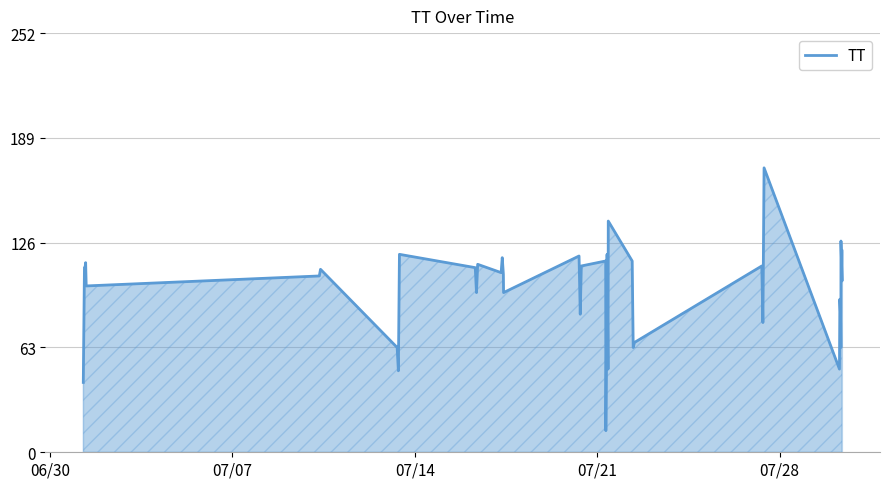

What is the minimum value shown in the chart?

13